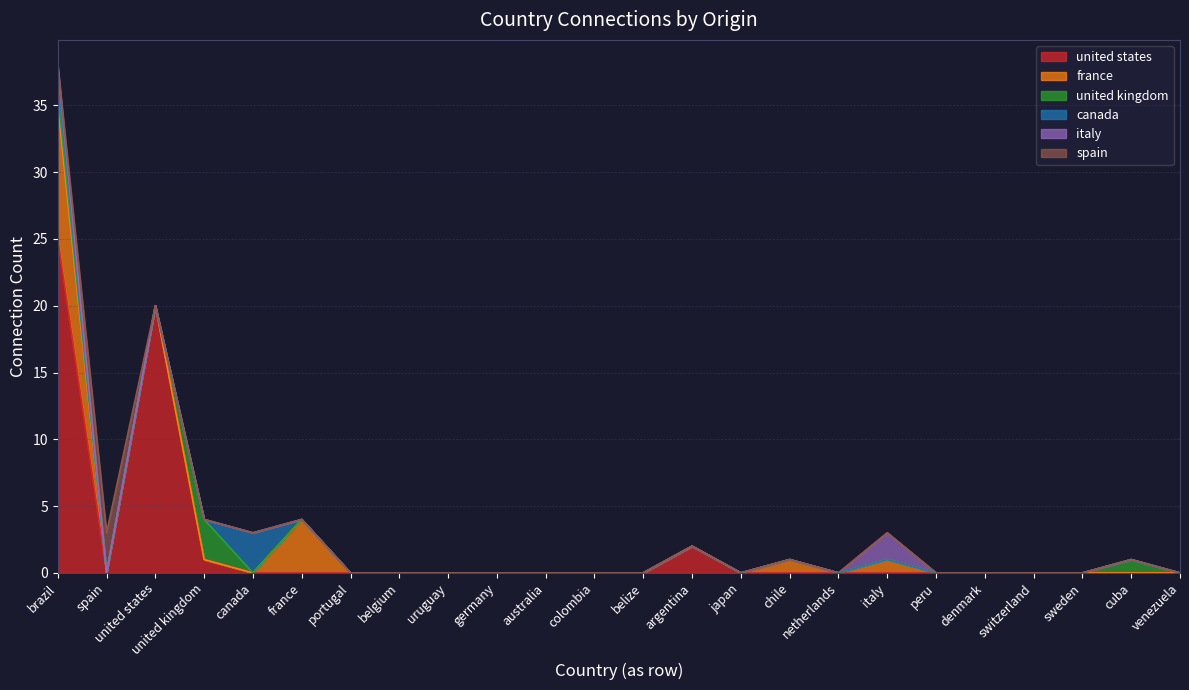

In united states, how many points are lower than both neighbors (excluding endpoints)?

1